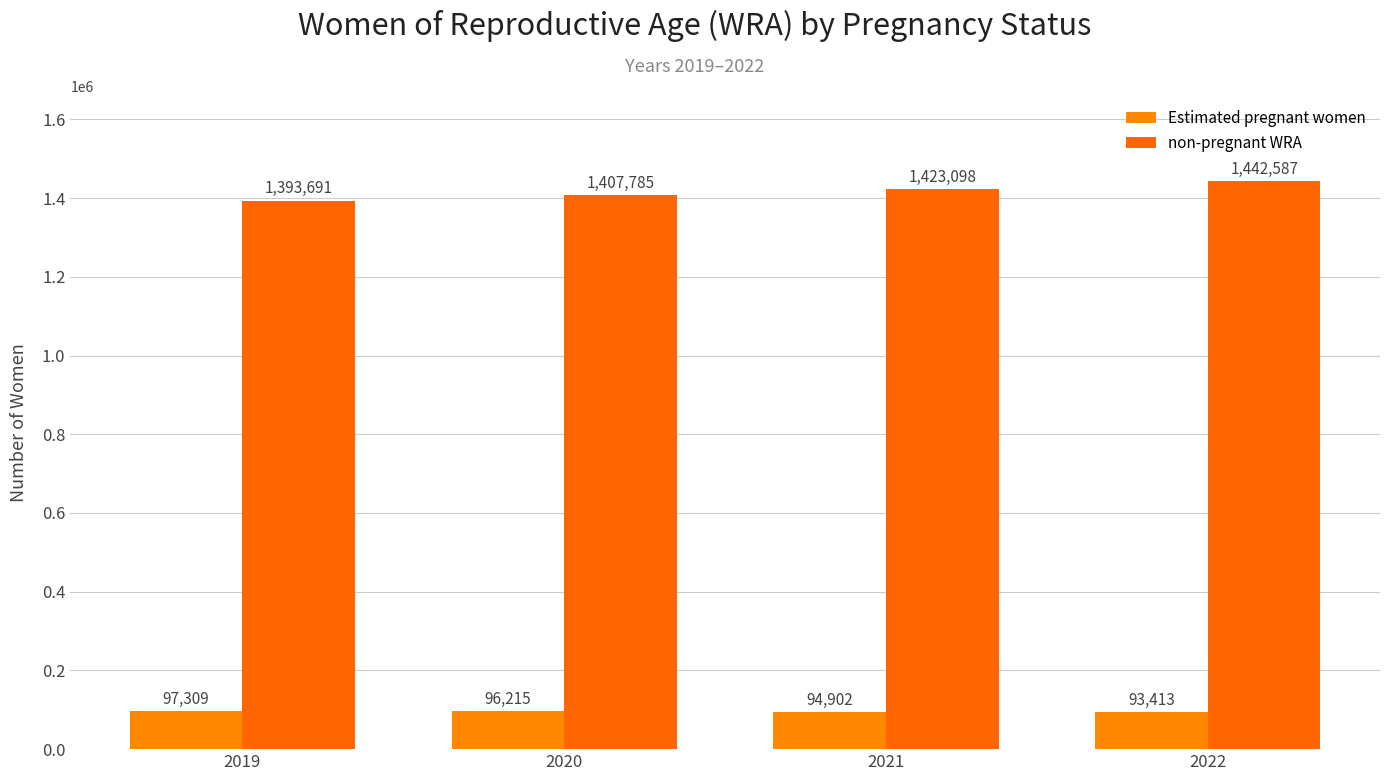

Reading right to left, list all the values displayed in this chart.

Estimated pregnant women: 93413	94902	96215	97309
non-pregnant WRA: 1442587	1423098	1407785	1393691